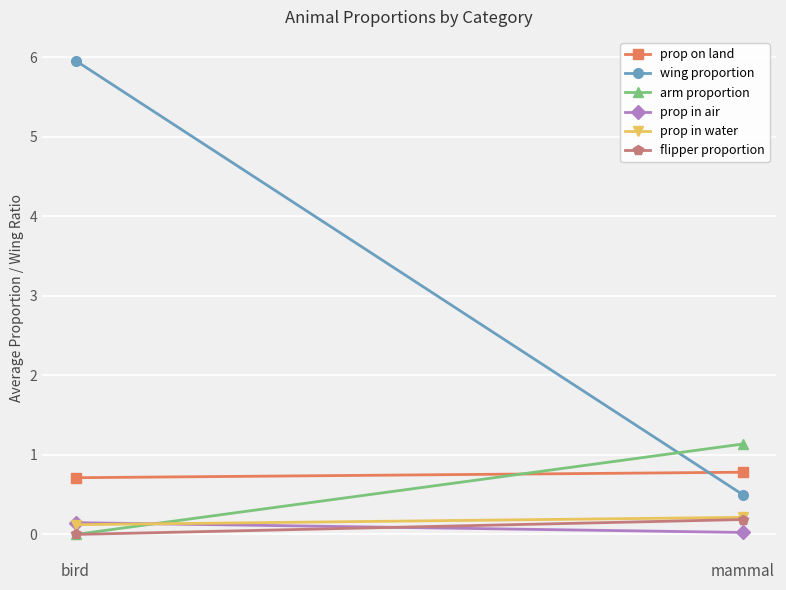

Is this an area chart (filled region under the line)?

No